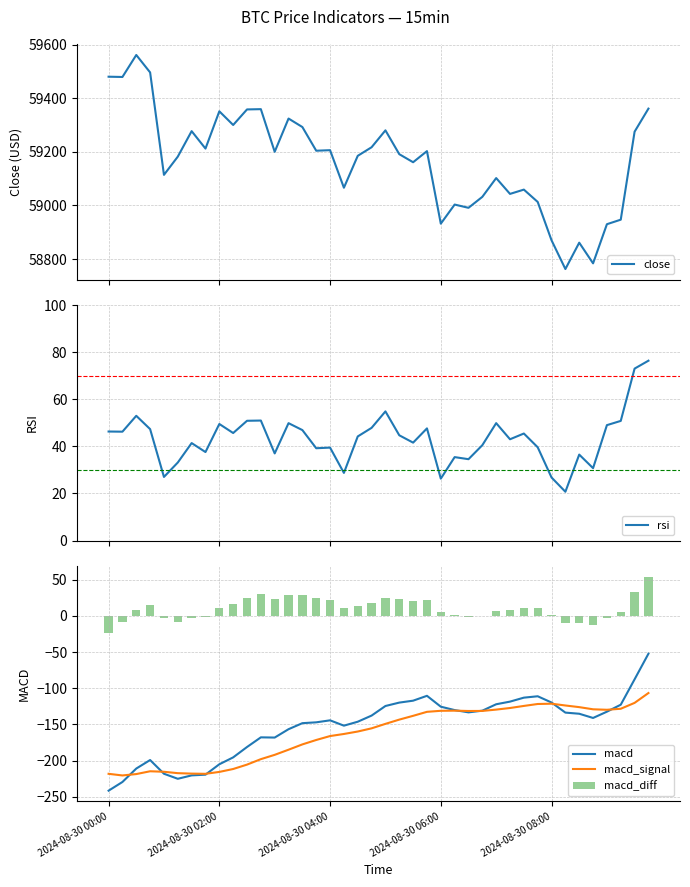

At which category is the sum across all series the highest?

39